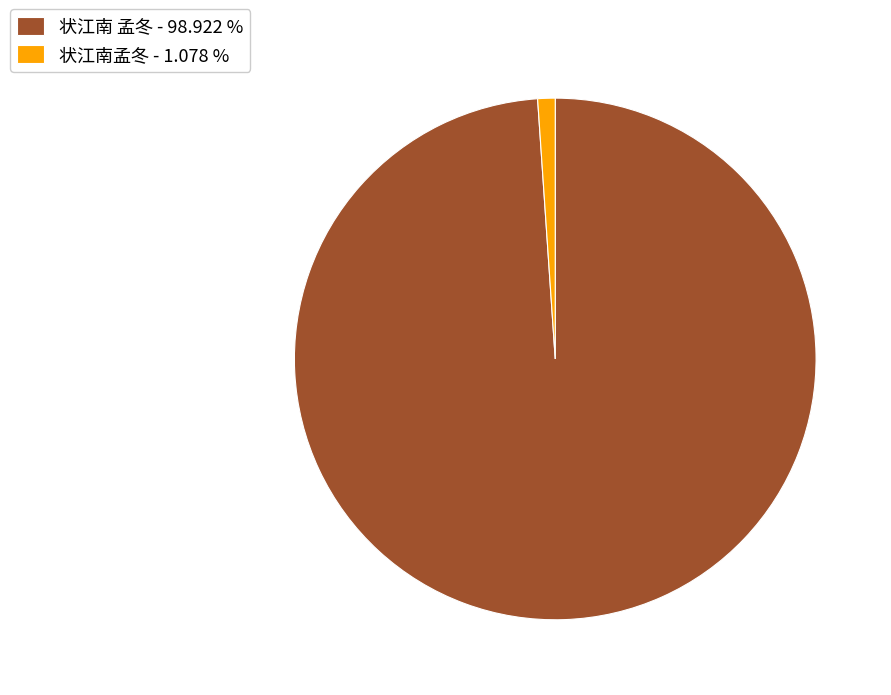

Which category has the biggest portion of the pie?

状江南 孟冬